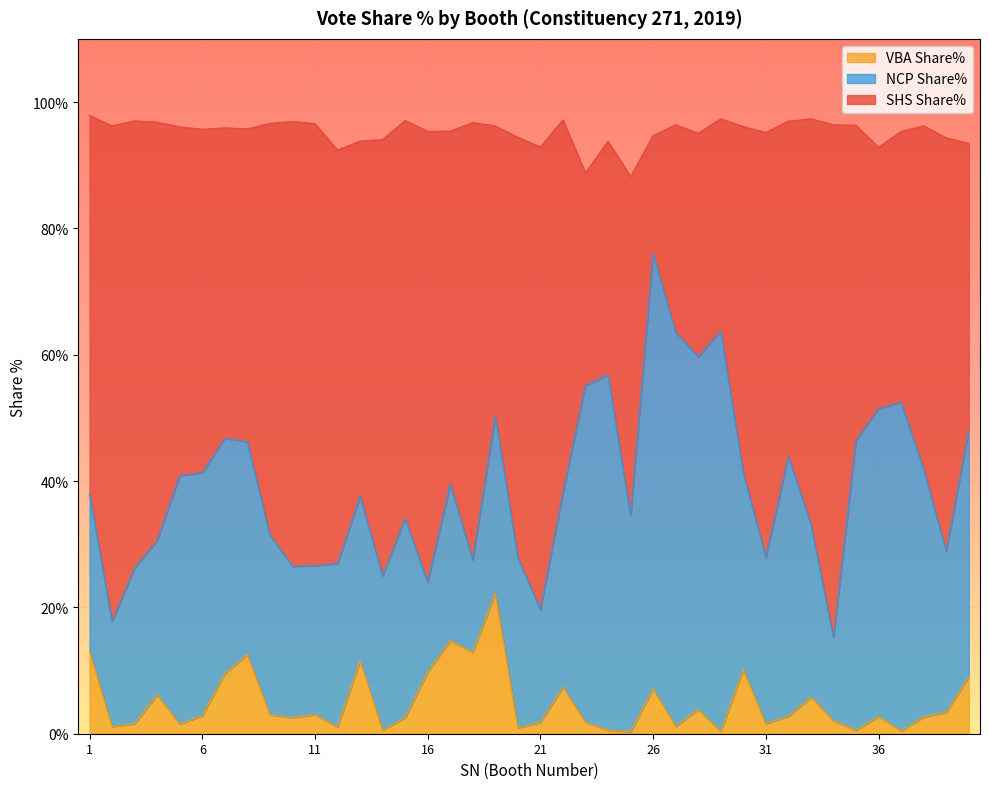

How many values in the VBA Share% series exceed 2?

25